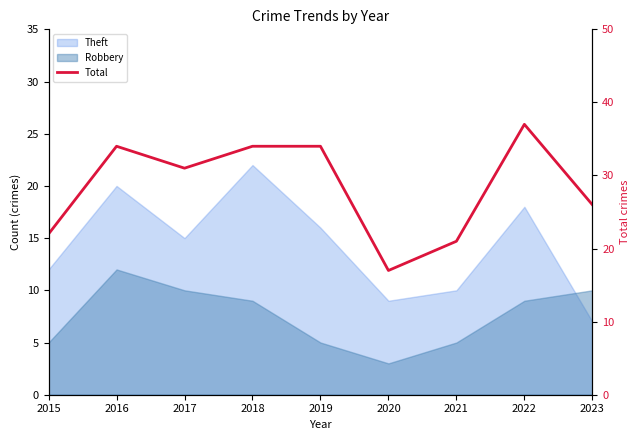

How many points are lower than both their immediate neighbors (excluding endpoints)?

2